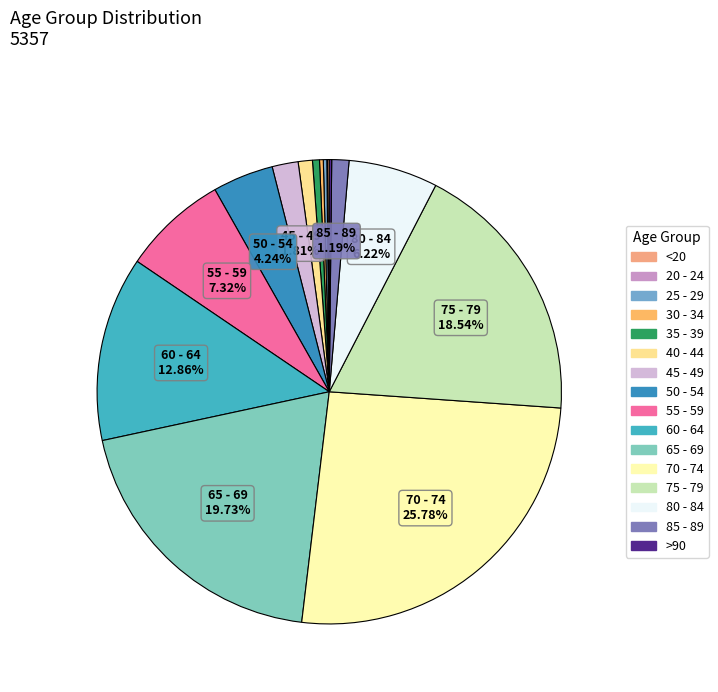

Is 80 - 84 the majority of the pie?

No